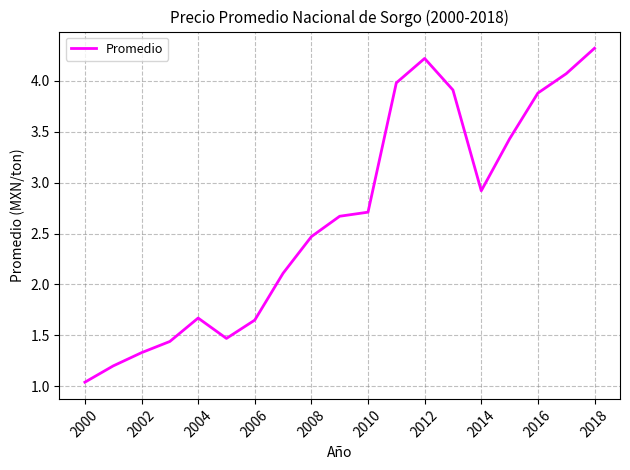

Count the number of categories in the chart.

19